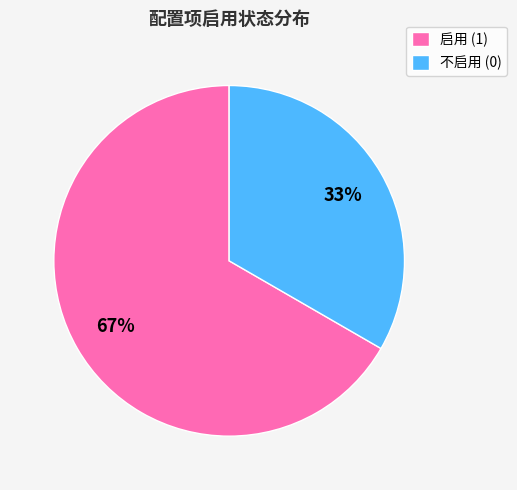

To the nearest percent, what is the combined percentage of 不启用 (0) and 启用 (1)?

100%